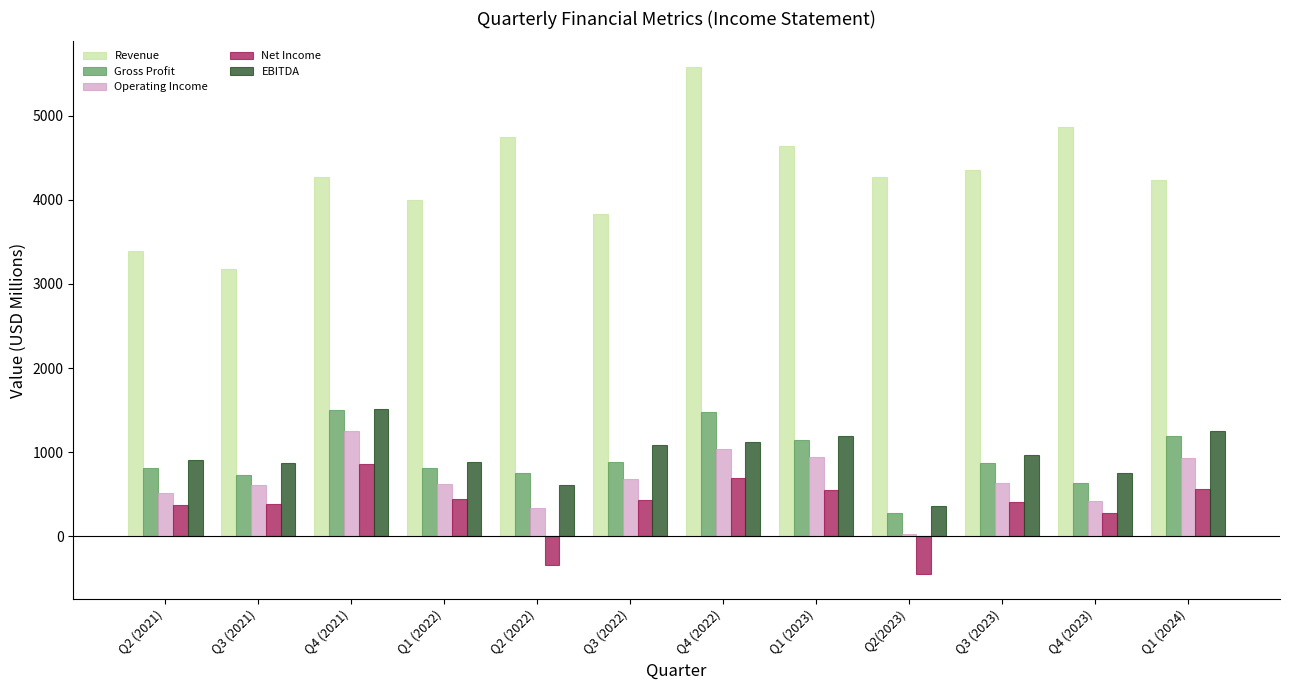

Between Q4 (2022) and Q1 (2023), which series saw the biggest shift?

Revenue